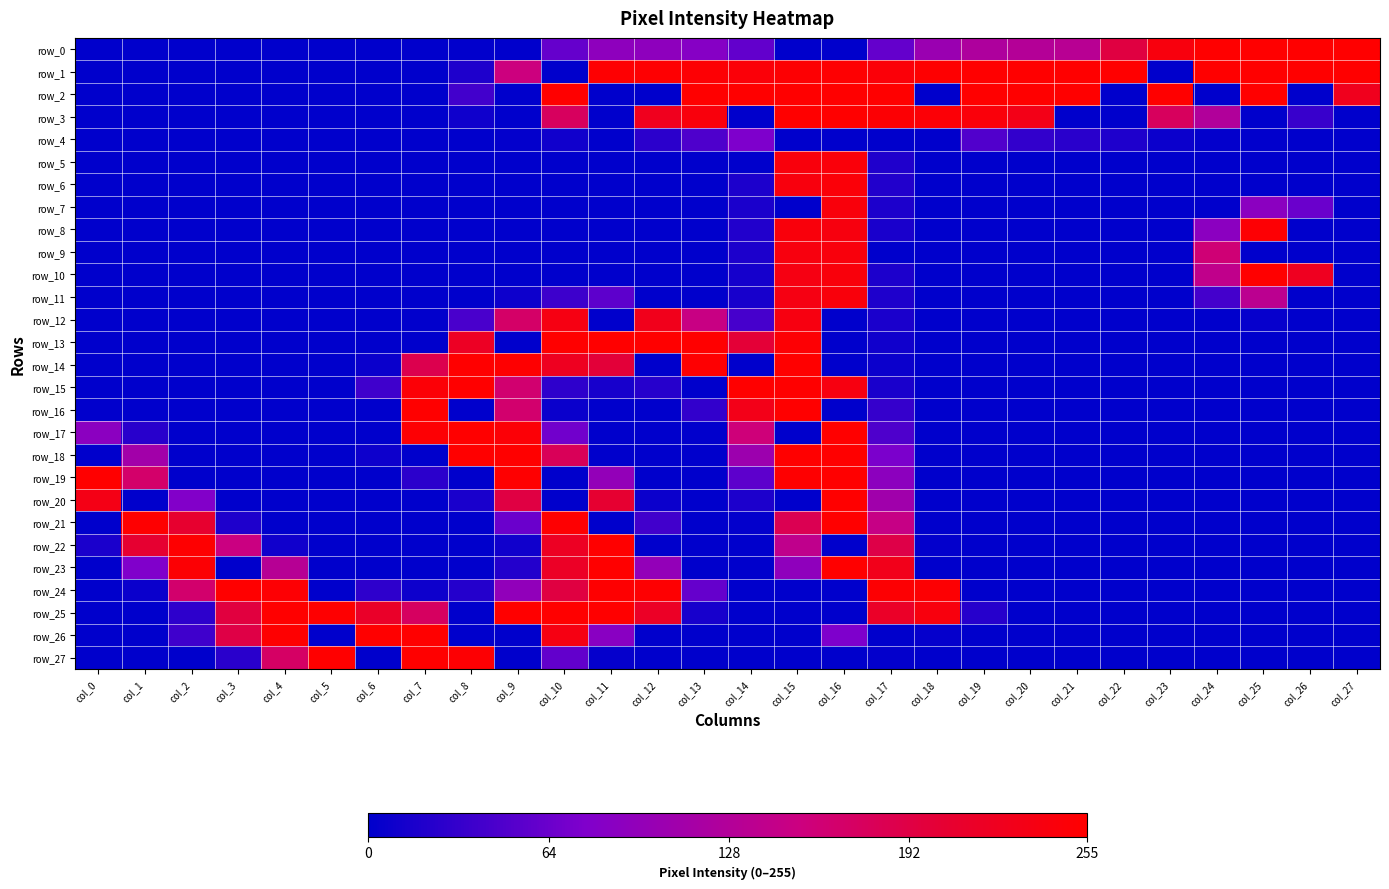

Reading left to right, transcribe all the data shown in this chart.

row_0: 0	0	0	0	0	0	0	0	1	0	61	91	91	83	59	0	0	60	103	123	129	133	194	242	255	255	255	255
row_1: 0	0	0	0	0	0	0	0	18	154	0	253	253	251	247	252	253	247	254	255	255	255	255	0	255	255	255	255
row_2: 0	0	0	0	0	0	0	0	40	0	255	0	0	255	255	255	255	255	0	255	255	255	0	255	0	255	0	226
row_3: 0	0	0	0	0	0	0	0	9	0	175	0	225	243	0	255	255	250	249	245	232	0	0	176	126	0	34	0
row_4: 0	0	0	0	0	0	0	0	0	2	10	0	26	47	76	0	0	0	0	49	30	25	18	7	2	1	0	0
row_5: 0	0	0	0	0	0	0	0	0	0	0	0	0	0	0	243	245	19	0	0	0	0	0	0	0	0	0	0
row_6: 0	0	0	0	0	0	0	0	0	0	0	0	0	0	17	242	247	20	0	0	0	0	0	0	0	0	0	0
row_7: 0	0	0	0	0	0	0	0	0	0	0	0	0	0	16	0	244	17	0	0	0	0	0	0	0	88	64	0
row_8: 0	0	0	0	0	0	0	0	0	0	0	0	0	0	20	244	240	15	0	0	0	0	0	0	88	251	0	0
row_9: 0	0	0	0	0	0	0	0	0	0	0	0	0	0	17	241	243	0	0	0	0	0	0	1	160	0	0	0
row_10: 0	0	0	0	0	0	0	0	0	0	0	0	0	0	13	237	244	17	0	0	0	0	0	0	141	255	223	0
row_11: 0	0	0	0	0	0	0	0	0	8	37	56	0	0	14	237	244	18	0	0	0	0	0	0	41	136	0	0
row_12: 0	0	0	0	0	0	0	1	44	169	237	0	228	149	42	239	0	16	0	0	0	0	0	0	0	4	0	0
row_13: 0	0	0	0	0	0	0	0	219	0	255	255	255	255	201	251	0	10	0	0	0	0	0	0	0	0	0	0
row_14: 0	0	0	0	0	0	6	186	255	254	222	200	0	253	0	255	0	7	0	0	0	0	0	0	0	0	0	0
row_15: 0	0	0	0	0	0	38	249	255	164	28	14	23	0	255	255	239	15	0	0	0	0	0	0	0	0	0	0
row_16: 1	0	0	0	0	0	0	255	0	165	6	0	0	30	231	255	0	32	0	0	0	0	0	0	0	0	0	0
row_17: 88	24	0	0	0	0	0	251	255	249	68	0	0	1	157	0	255	47	0	0	0	0	0	0	0	0	0	0
row_18: 0	111	0	0	0	0	8	0	255	255	179	0	0	0	106	255	255	74	0	0	0	0	0	0	0	0	0	0
row_19: 255	167	0	0	0	0	0	26	0	254	0	96	0	0	56	254	255	90	0	0	0	0	0	0	0	0	0	0
row_20: 234	0	79	0	0	0	0	0	15	193	0	206	7	0	17	0	255	109	0	0	0	0	0	0	0	0	0	0
row_21: 0	254	208	18	0	0	0	0	0	64	253	0	39	0	2	183	255	147	0	0	0	0	0	0	0	0	0	0
row_22: 16	206	254	151	10	0	0	0	0	10	220	255	0	0	0	140	0	190	2	0	0	0	0	0	0	0	0	0
row_23: 0	77	250	0	132	0	0	0	1	21	217	255	96	0	0	92	255	229	0	0	0	0	0	0	0	0	0	0
row_24: 0	6	166	255	251	0	28	8	22	94	194	254	253	61	0	0	0	252	252	0	0	0	0	0	0	0	0	0
row_25: 0	0	27	196	255	254	214	174	0	255	255	255	217	14	0	0	0	215	242	23	0	0	0	0	0	0	0	0
row_26: 0	0	38	191	254	0	255	255	0	0	237	86	1	0	0	0	76	0	3	0	0	0	0	0	0	0	0	0
row_27: 0	0	0	25	171	255	0	255	252	0	59	3	0	0	0	0	0	2	0	0	0	0	0	0	0	0	0	0